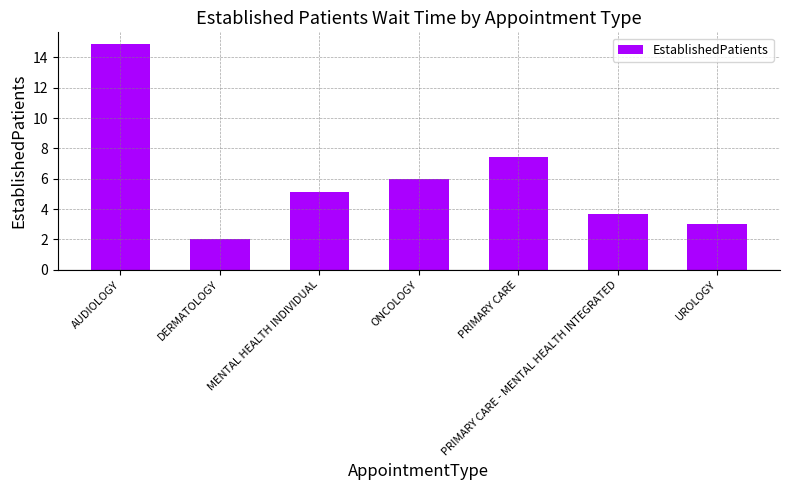

At which category does the chart reach its minimum across all series?

DERMATOLOGY